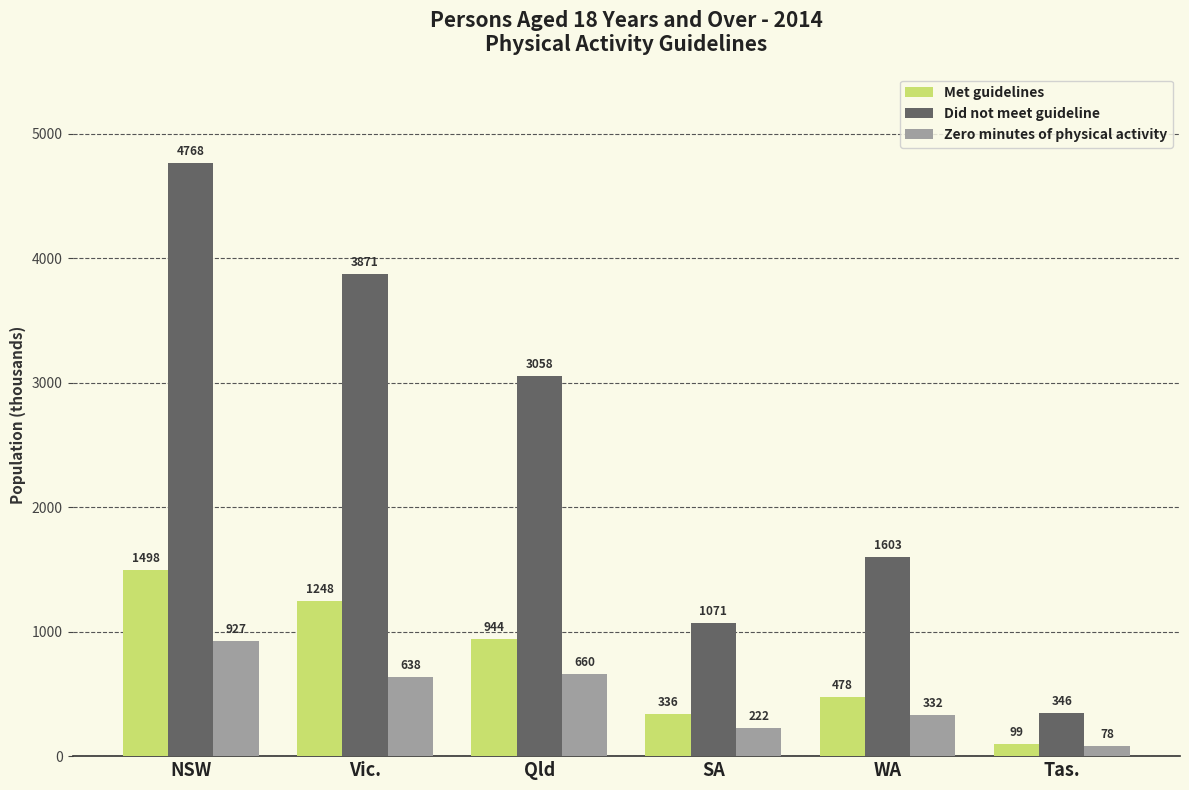

Where is Met guidelines nearest to the value 798?

Qld